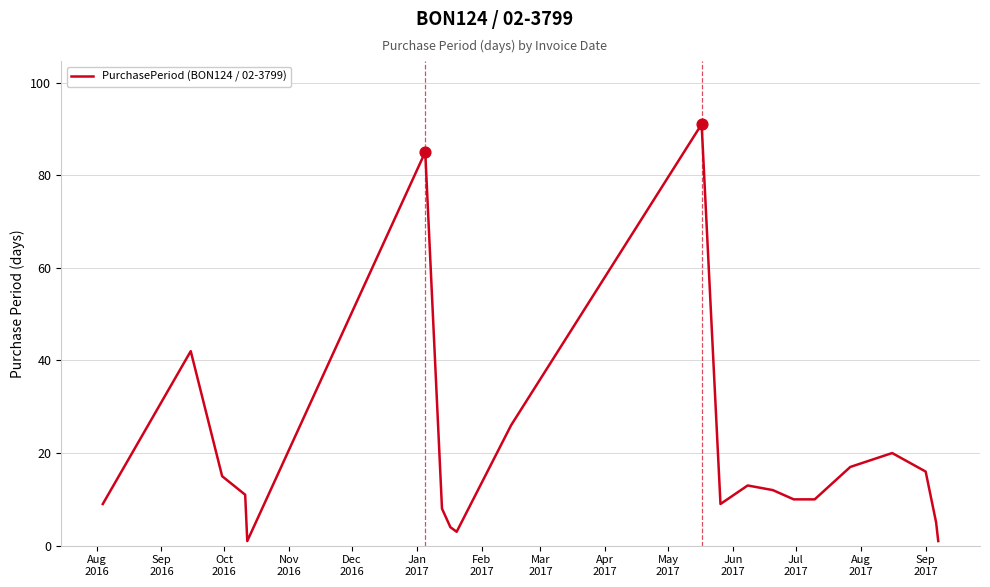

What is the maximum value shown in the chart?

91